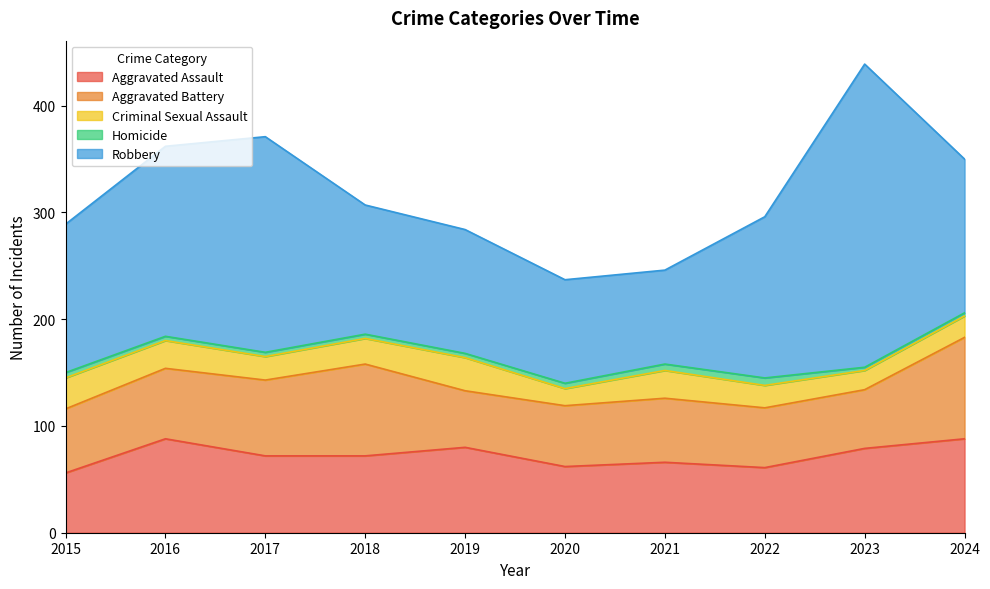

True or false: Homicide and Aggravated Battery cross at least once.

False